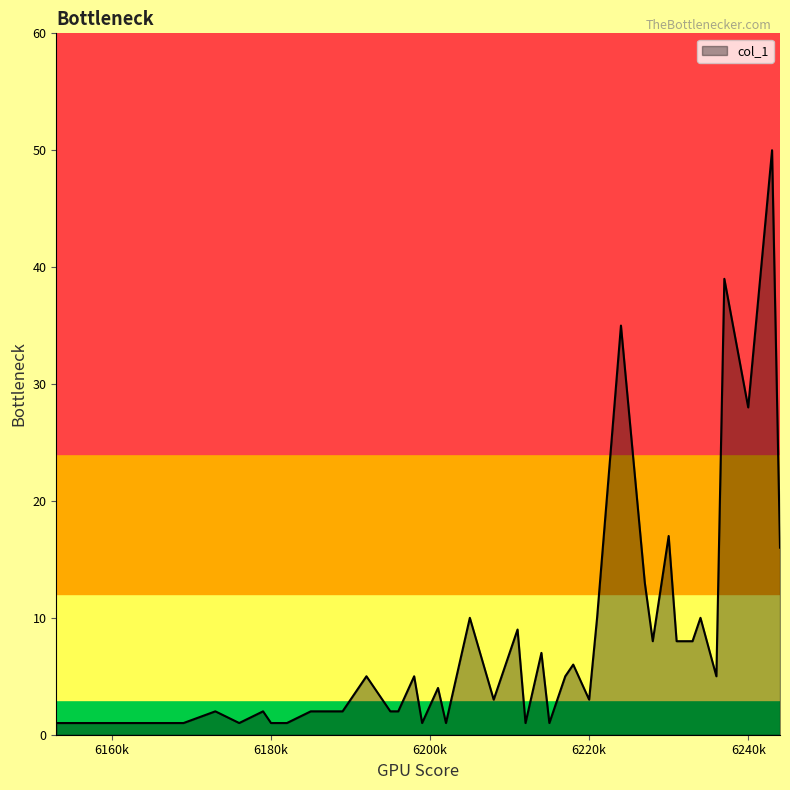

What is the sum of all values?

328